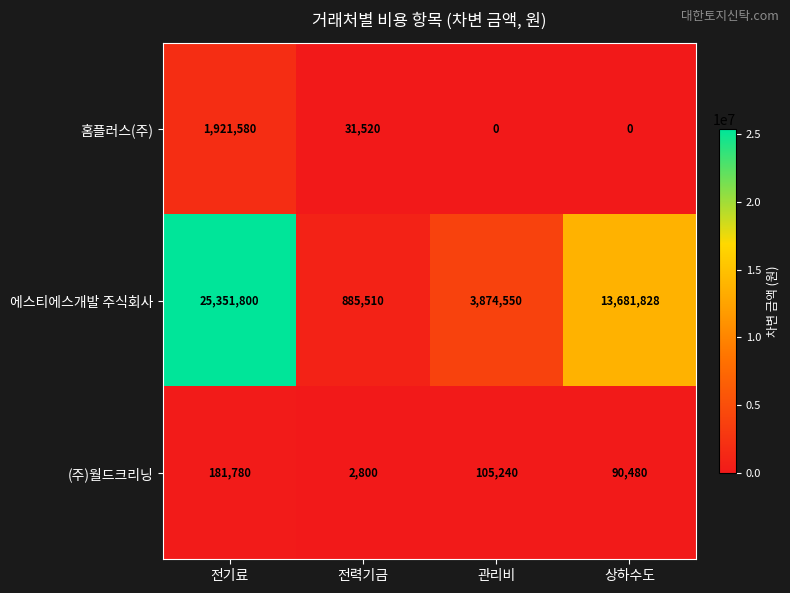

How many categories are shown in the chart?

4